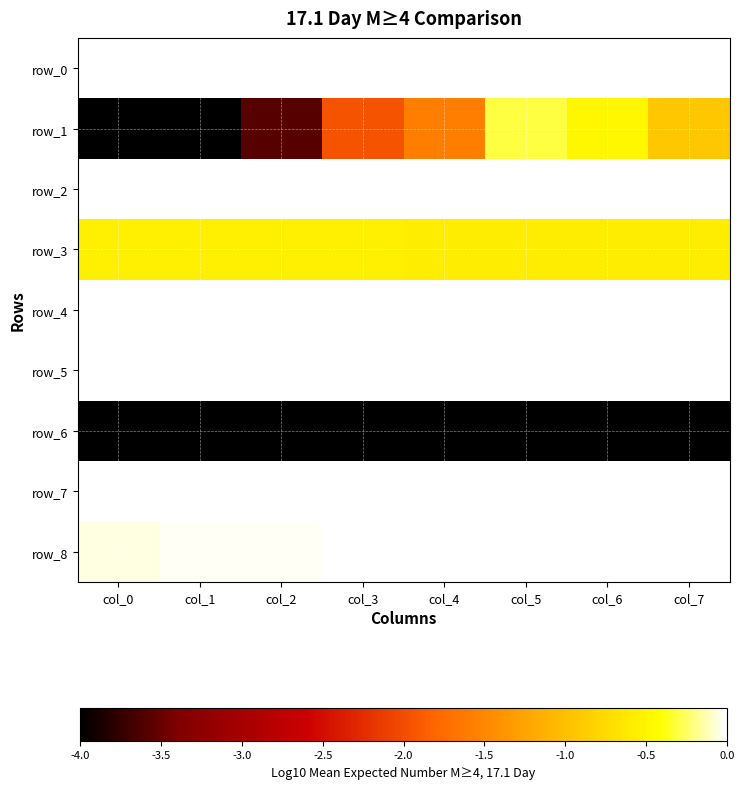

What is the smallest value displayed?

-12.9